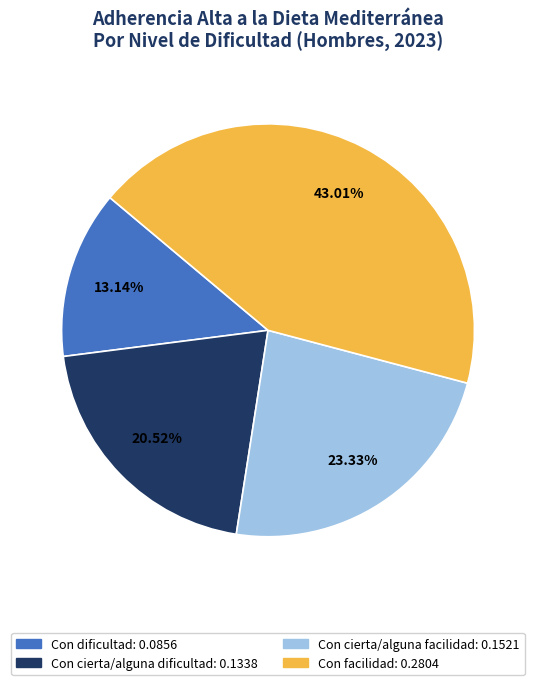

Is it true that Con dificultad is 26% of the pie?

False